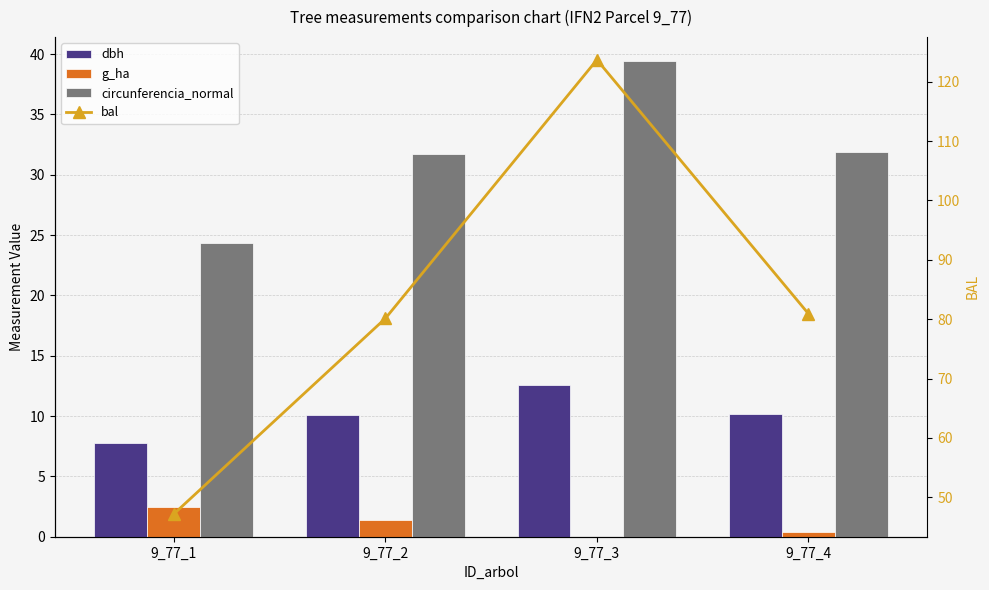

What are all the series names shown in the legend?

dbh, g_ha, circunferencia_normal, bal